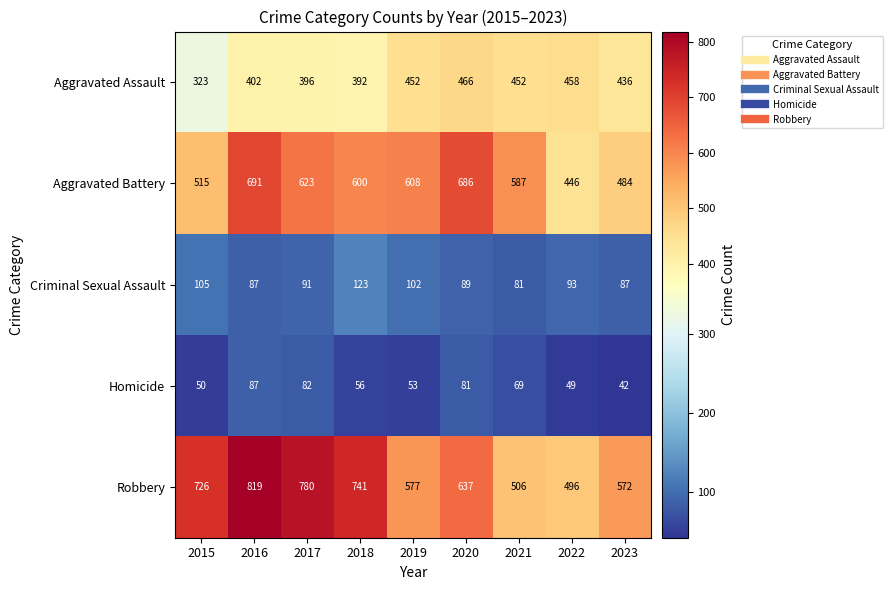

How many data points in Criminal Sexual Assault are less than 91?

4